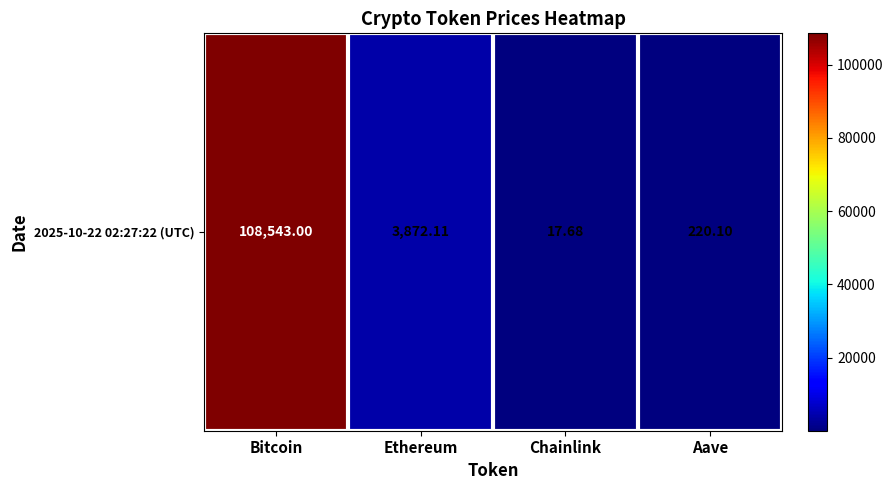

Reading right to left, extract all data points from this chart.

220.1	17.7	3872.1	108543.0